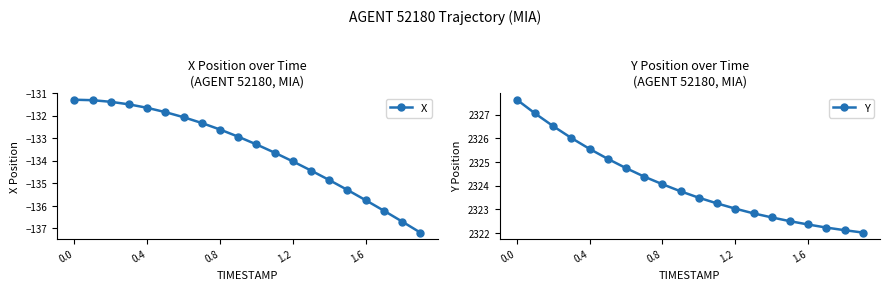

Which series has the largest total across all categories?

Y